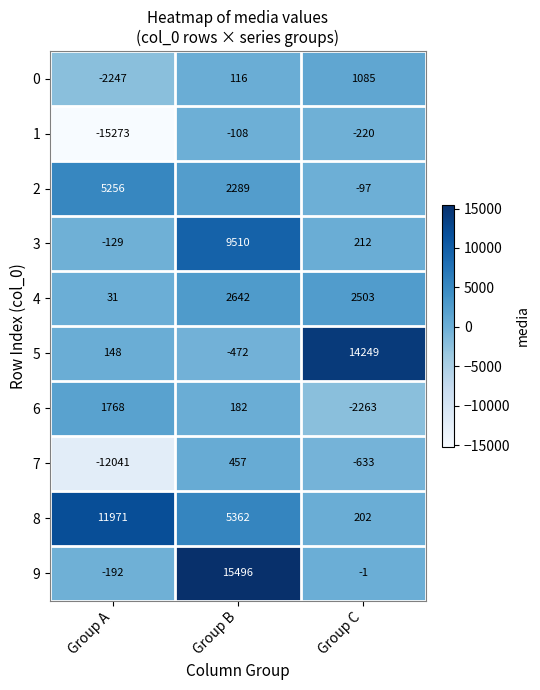

True or false: 4 has a value of 1021 at Group C.

False